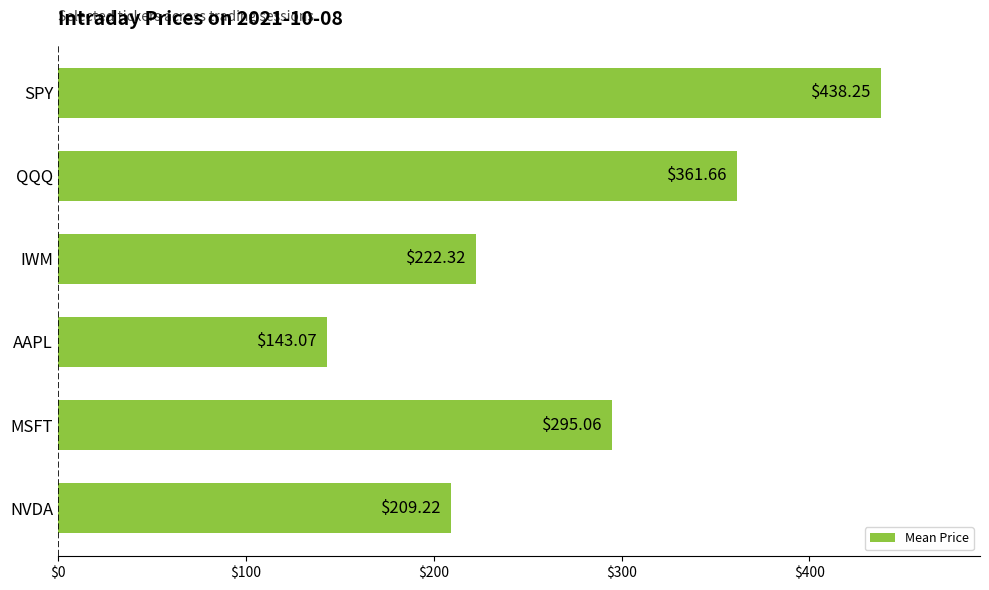

Rank the categories by value from highest to lowest.

SPY, QQQ, MSFT, IWM, NVDA, AAPL